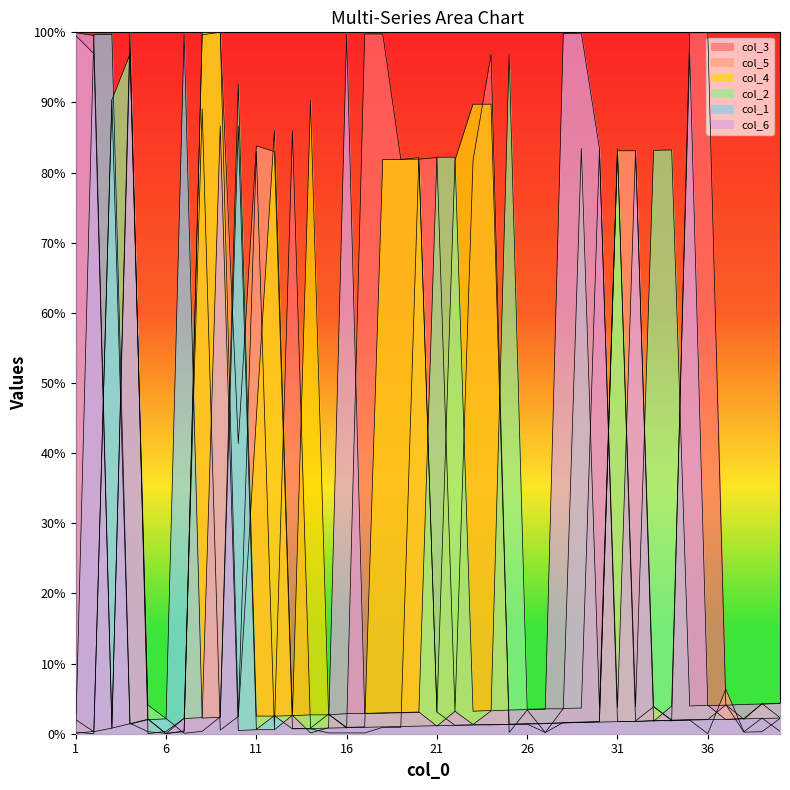

What is the difference between the highest and lowest values at 7?

99.6